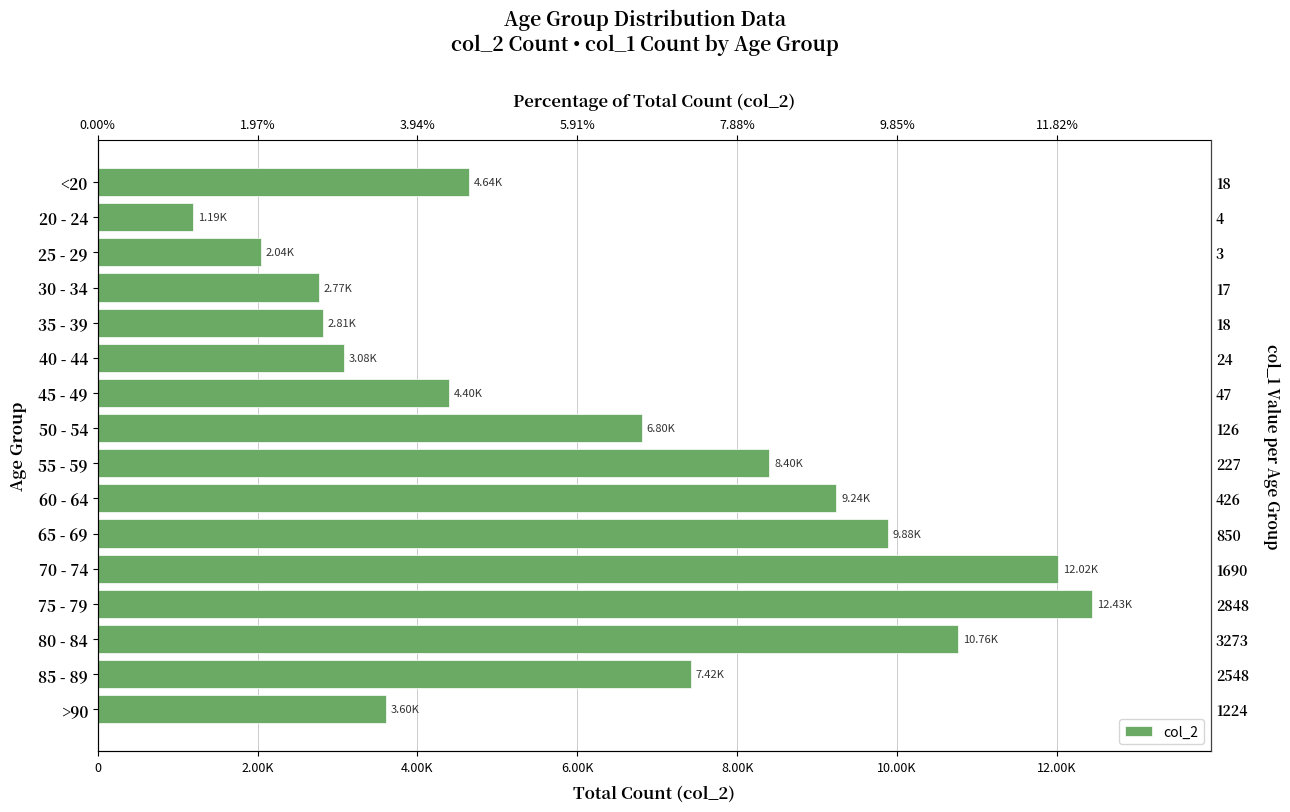

Reading left to right, transcribe all the data shown in this chart.

4641	1191	2038	2765	2814	3078	4396	6803	8400	9236	9883	12018	12434	10764	7417	3604